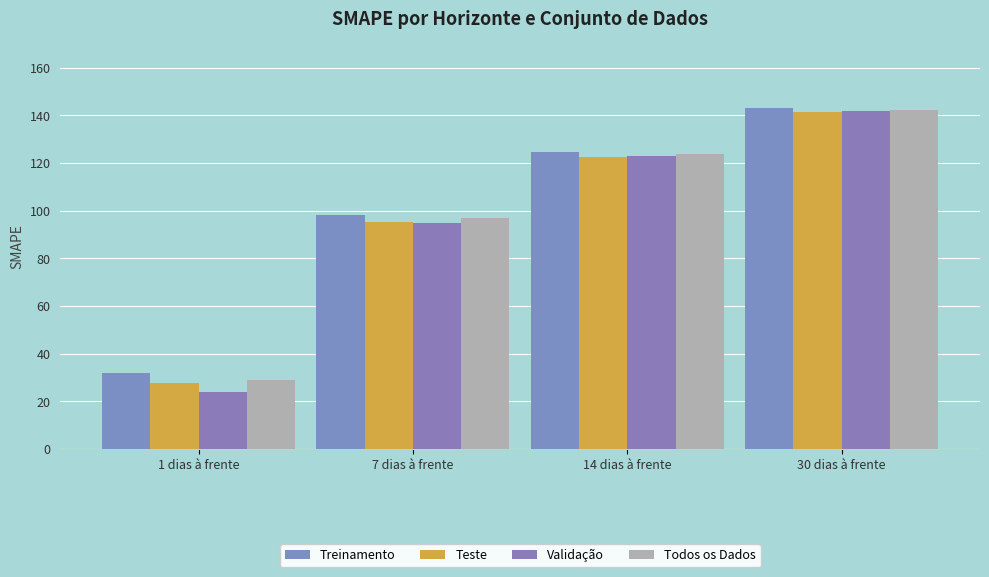

What is the value of the Treinamento bar at the 3rd from the left?

124.8